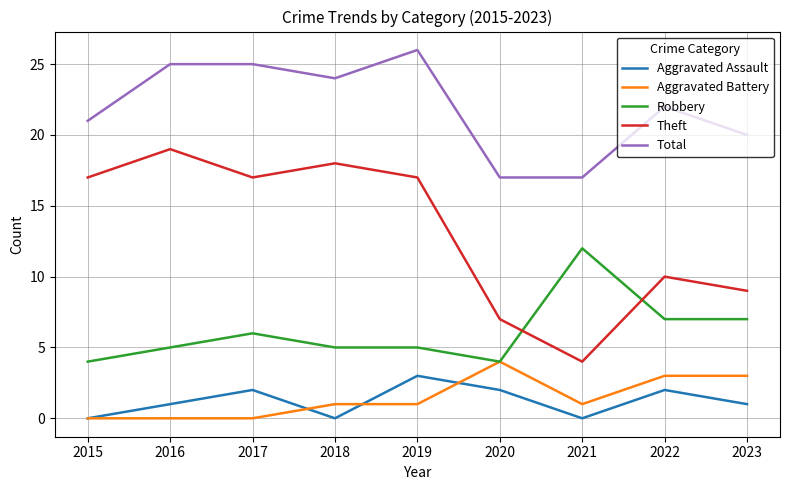

Between 2018 and 2023, which series saw the biggest shift?

Theft